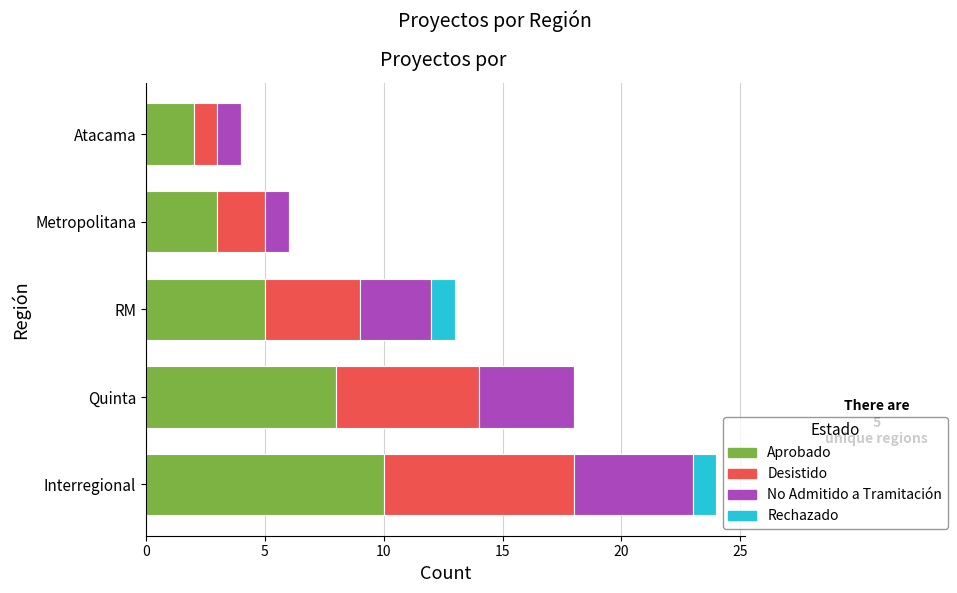

What are all the series names shown in the legend?

Aprobado, Desistido, No Admitido a Tramitación, Rechazado